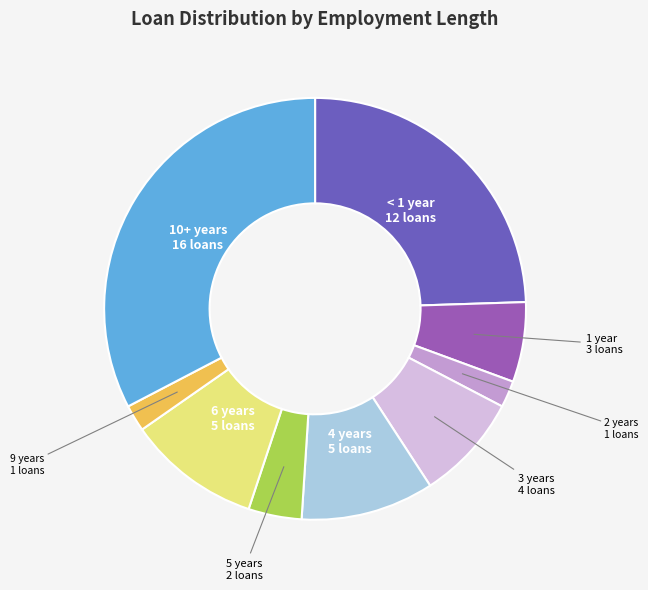

Is there any slice that represents more than half of the pie?

No